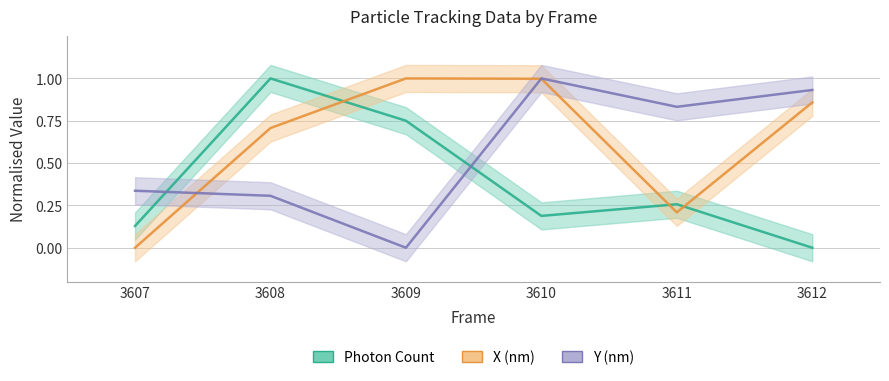

Where is the first local maximum for Photon Count?

3608